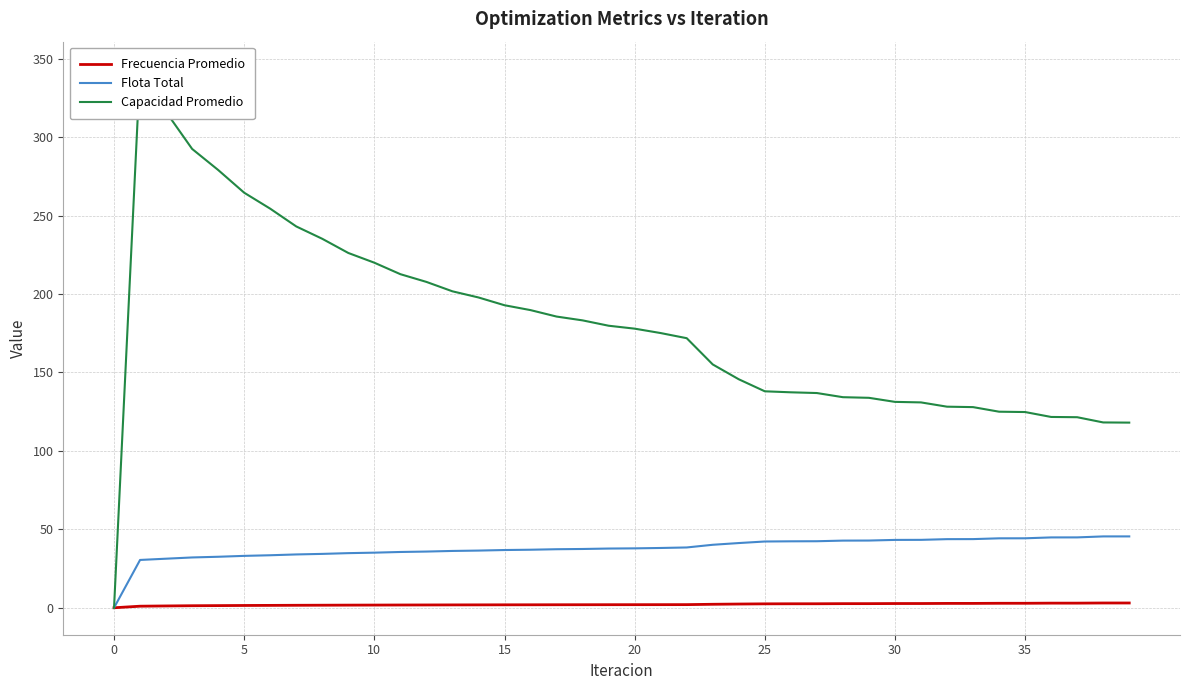

The value of Flota Total at 37 is 44.9. True or false?

True